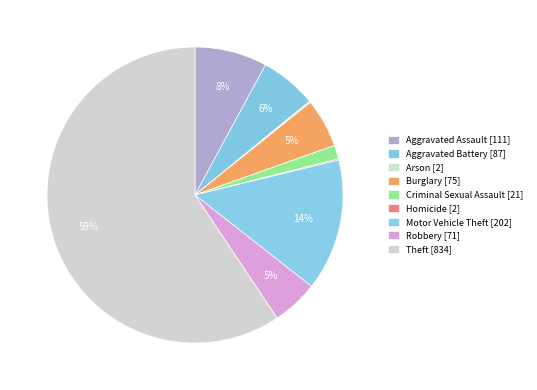

To the nearest percent, what portion does Robbery represent?

5%